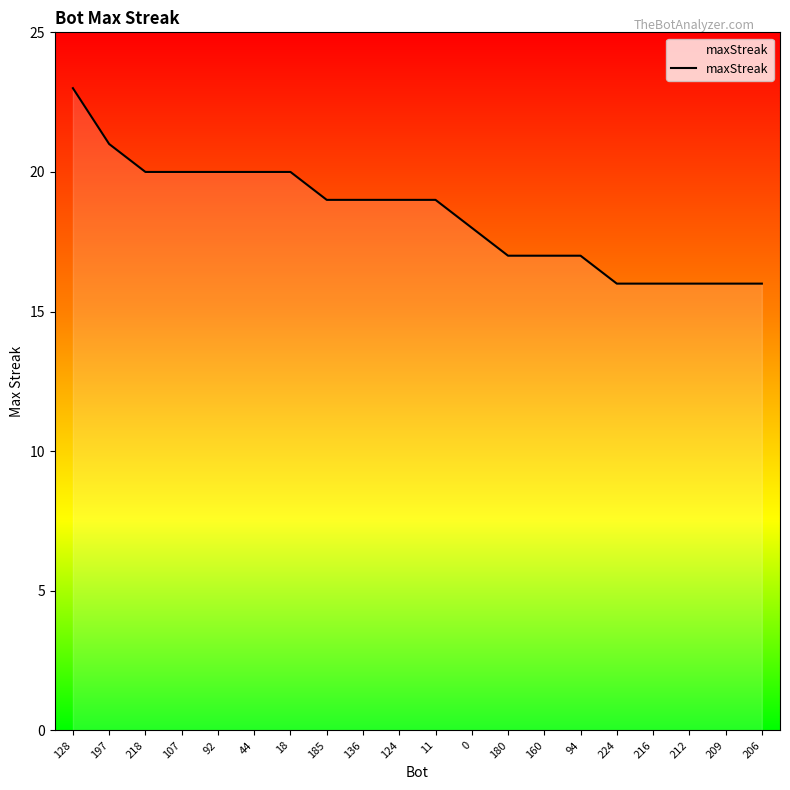

Which label corresponds to the largest value in the chart?

128